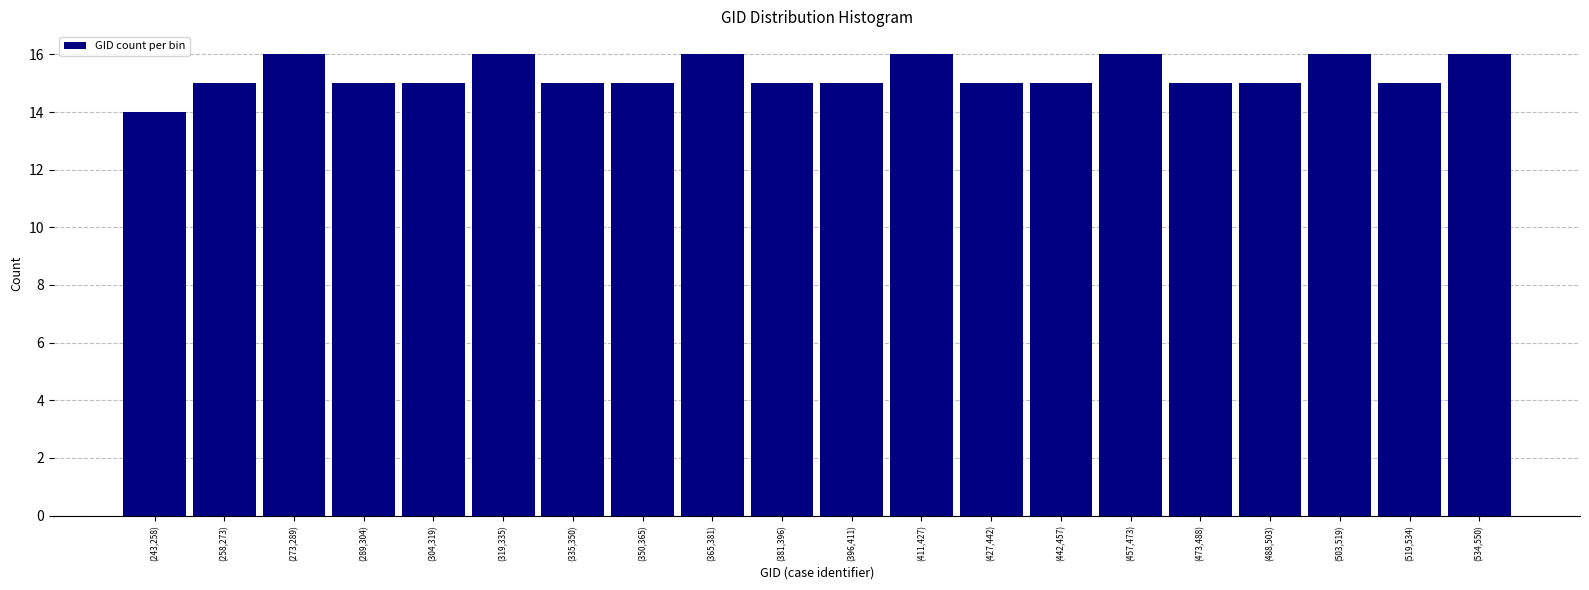

Reading left to right, what are all the values shown in this chart?

(243,258)=14	(258,273)=15	(273,289)=16	(289,304)=15	(304,319)=15	(319,335)=16	(335,350)=15	(350,365)=15	(365,381)=16	(381,396)=15	(396,411)=15	(411,427)=16	(427,442)=15	(442,457)=15	(457,473)=16	(473,488)=15	(488,503)=15	(503,519)=16	(519,534)=15	(534,550)=16